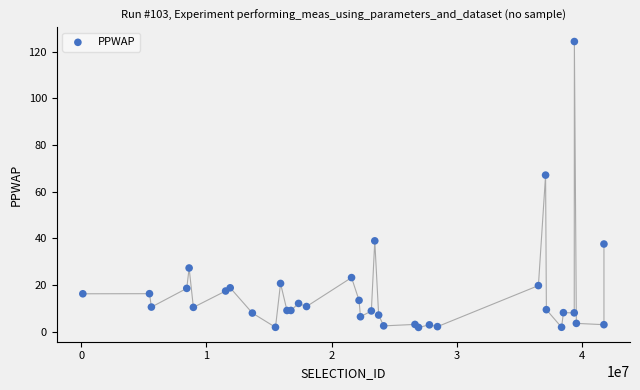

What Y value in the scatter plot is closest to 63?

67.1